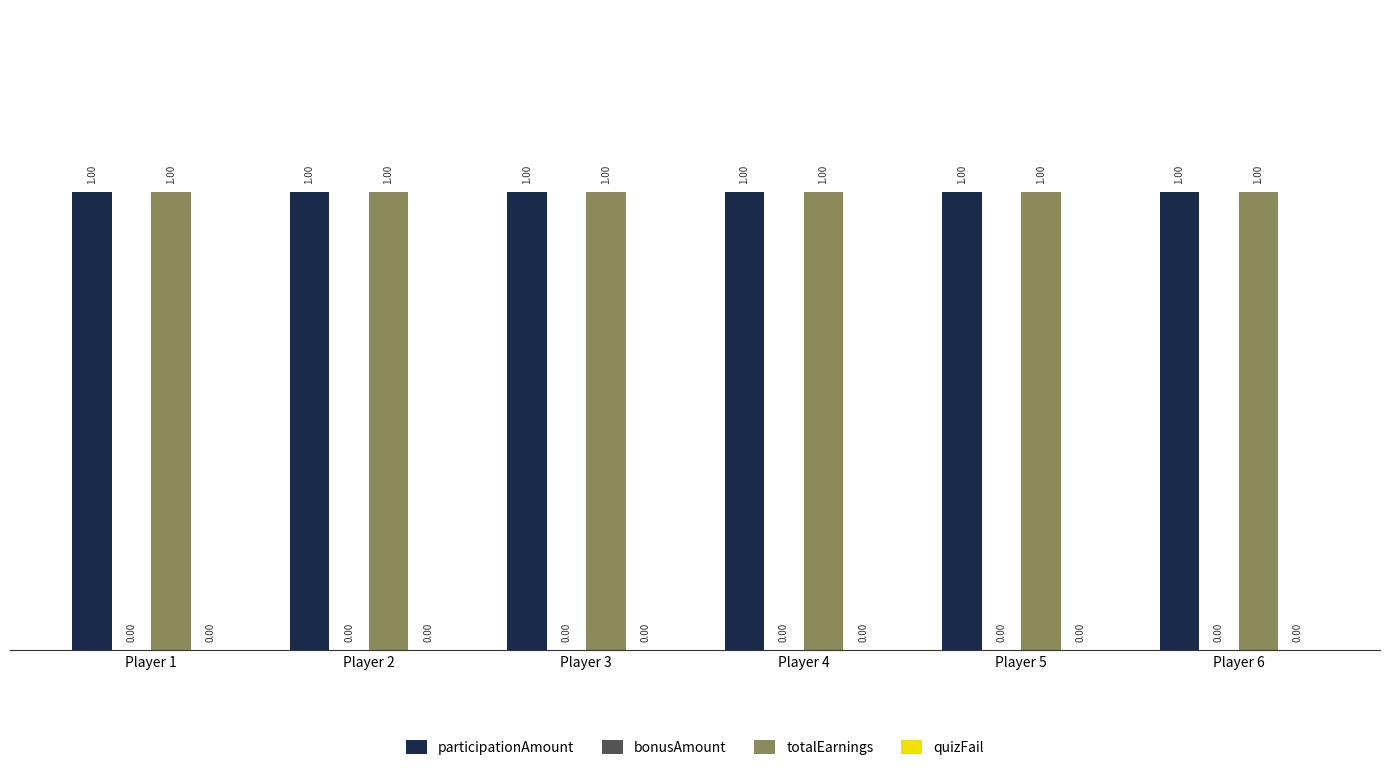

What is the total value across all series at Player 6?

2